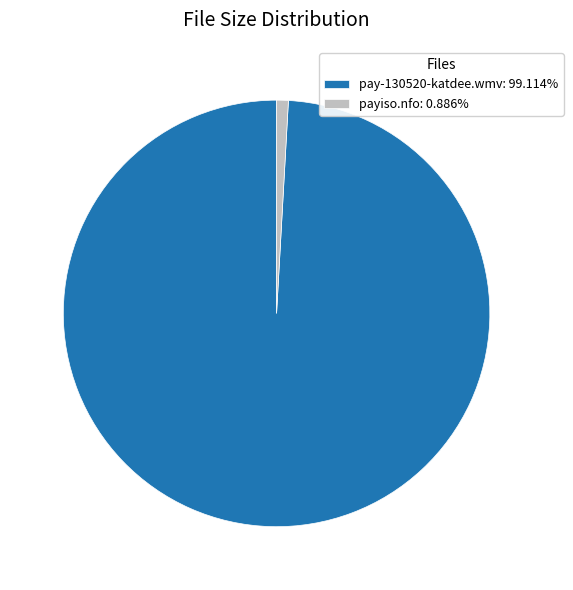

How many segments does this pie chart have?

2